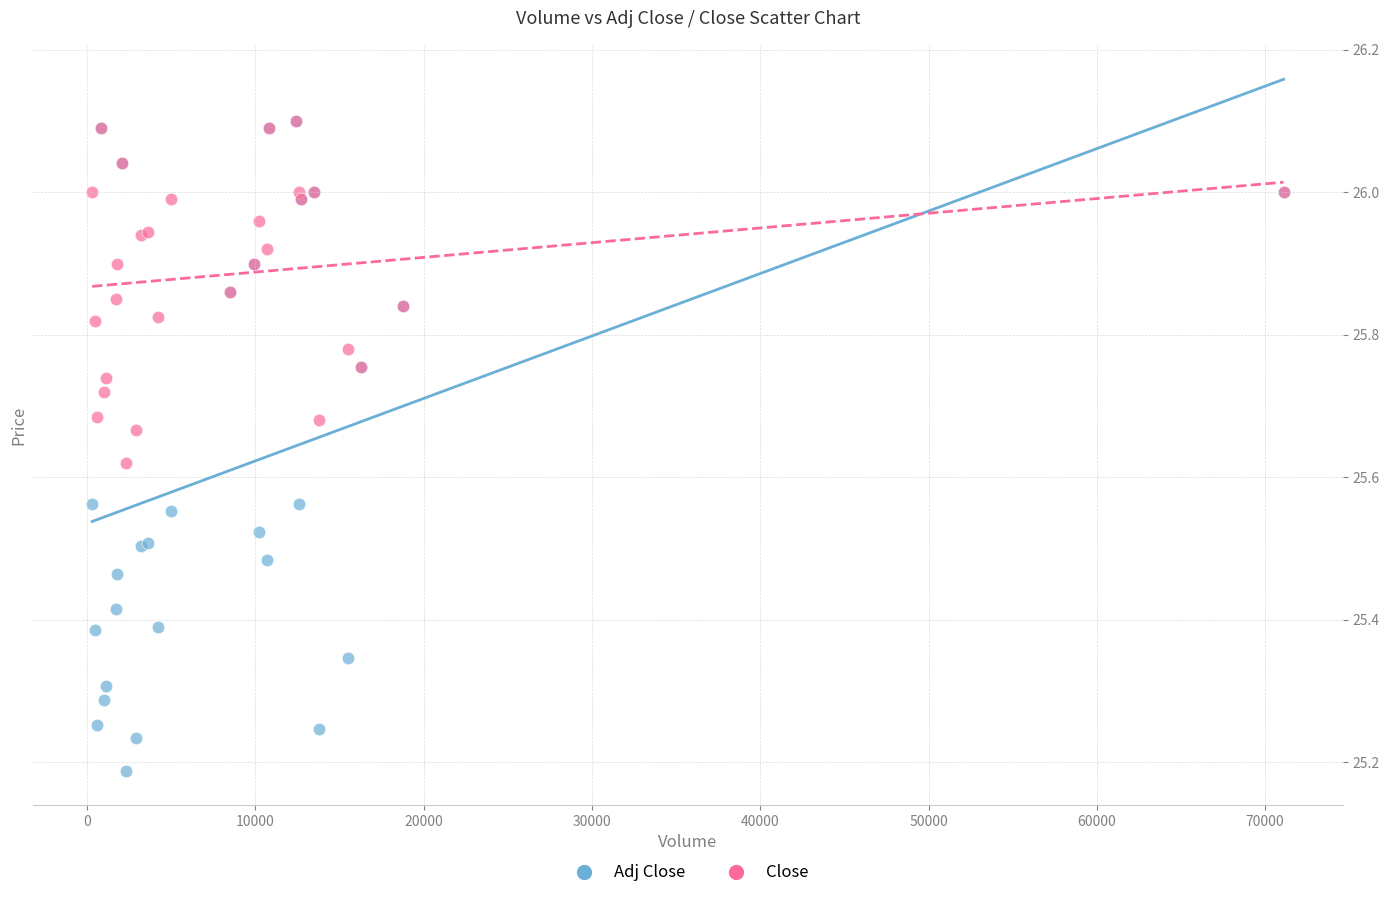

What are all the series names shown in the legend?

Adj Close, Close